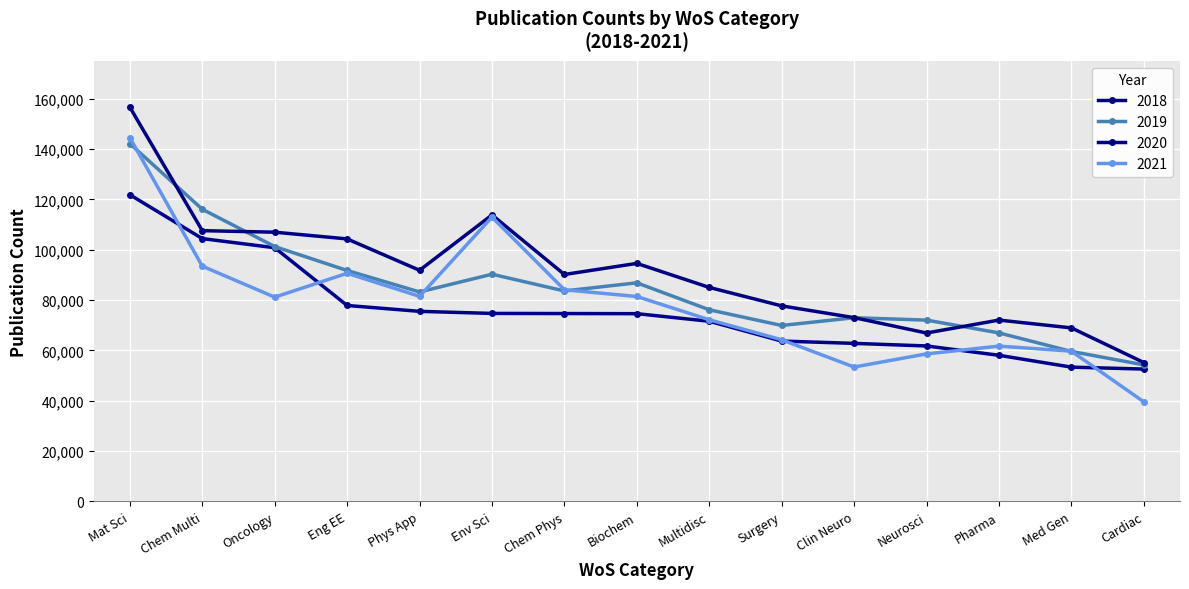

Where do 2021 and 2018 first cross each other?

Mat Sci and Chem Multi